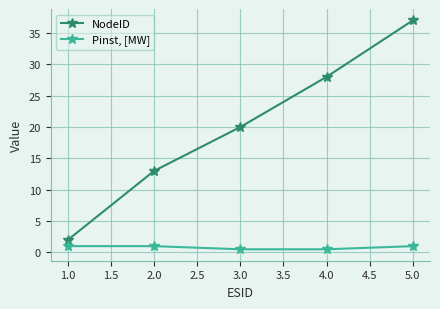

Rank the series by their average value, from lowest to highest.

Pinst, [MW], NodeID